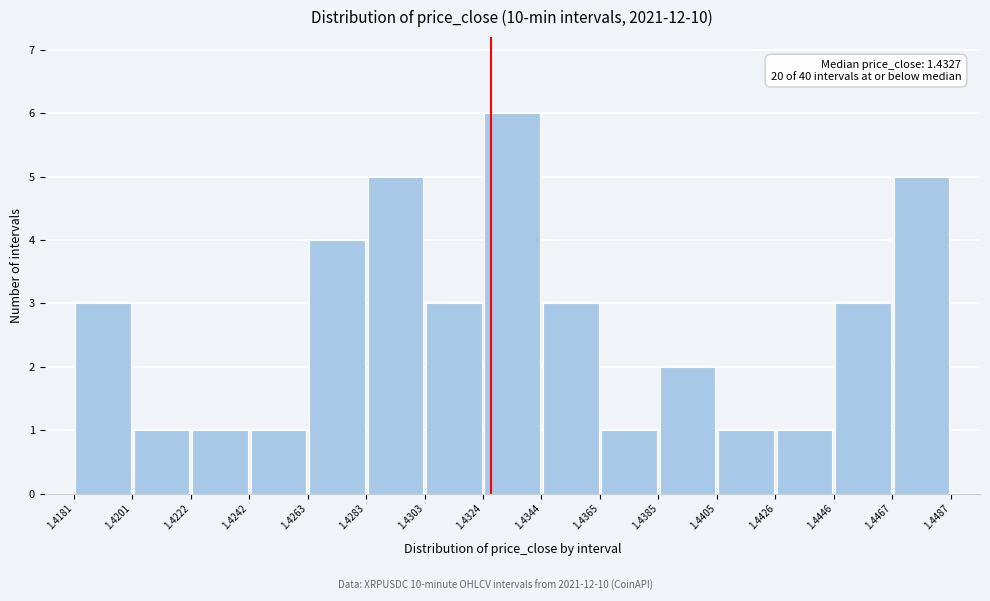

Which range on the x-axis has the tallest bar?

1.4324 to 1.4344